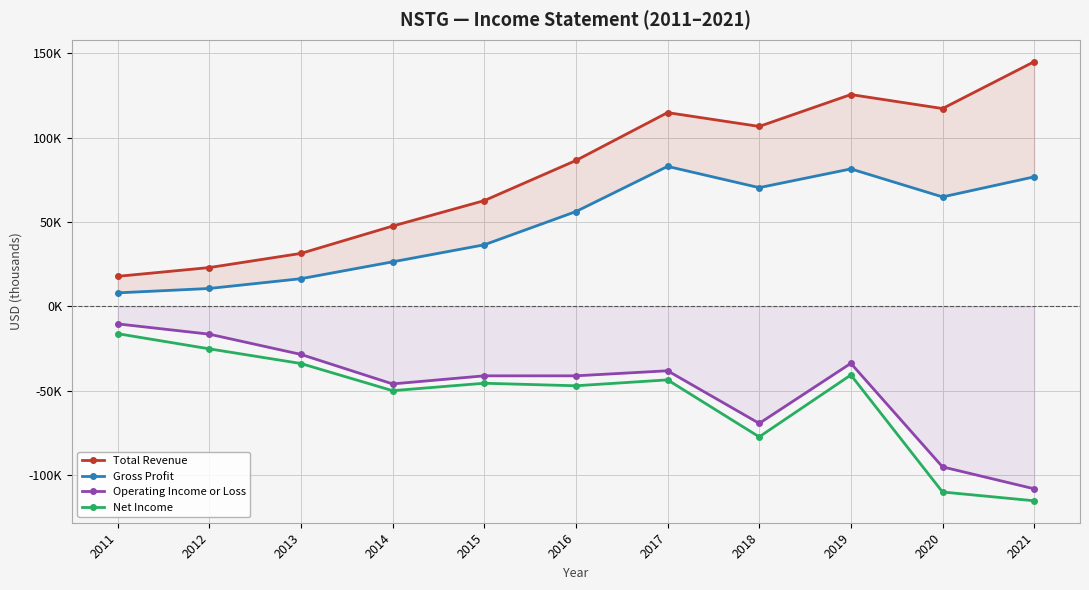

Rank the series at 2013 from highest to lowest value.

Total Revenue, Gross Profit, Operating Income or Loss, Net Income